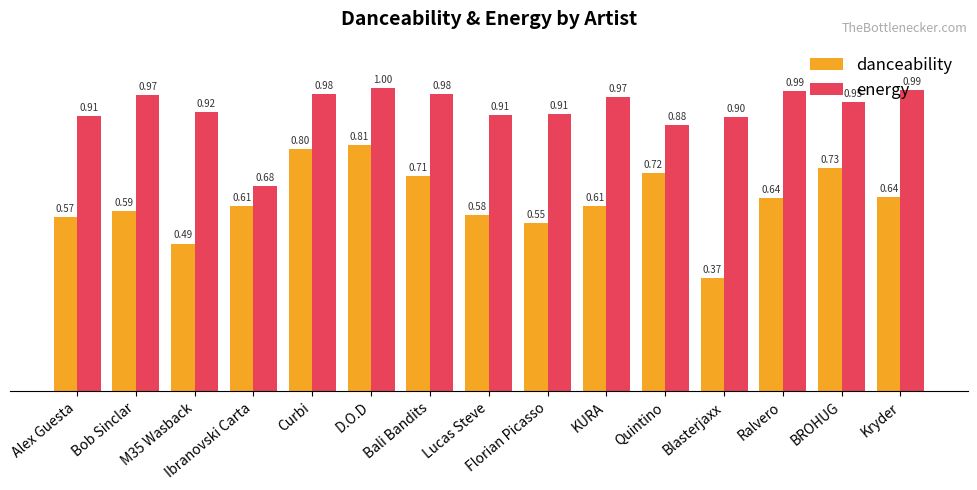

What is the total value across all series at Blasterjaxx?

1.3